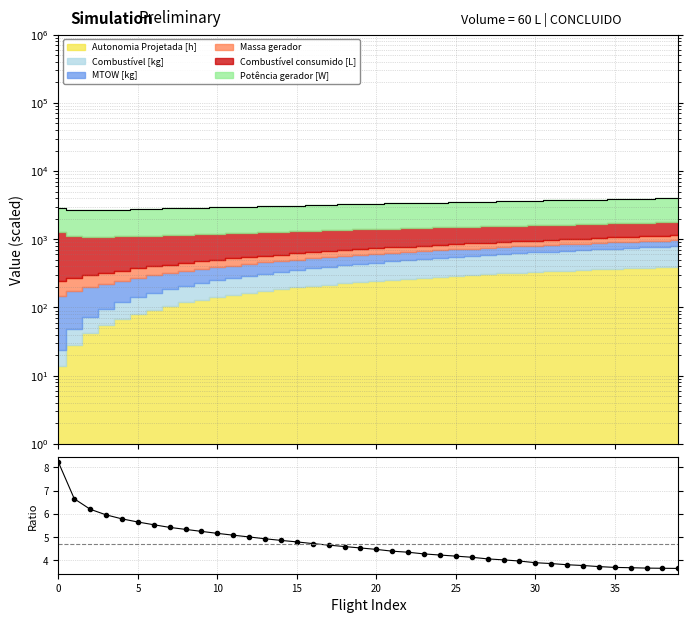

True or false: there are more than 0 points higher than both neighbors.

False